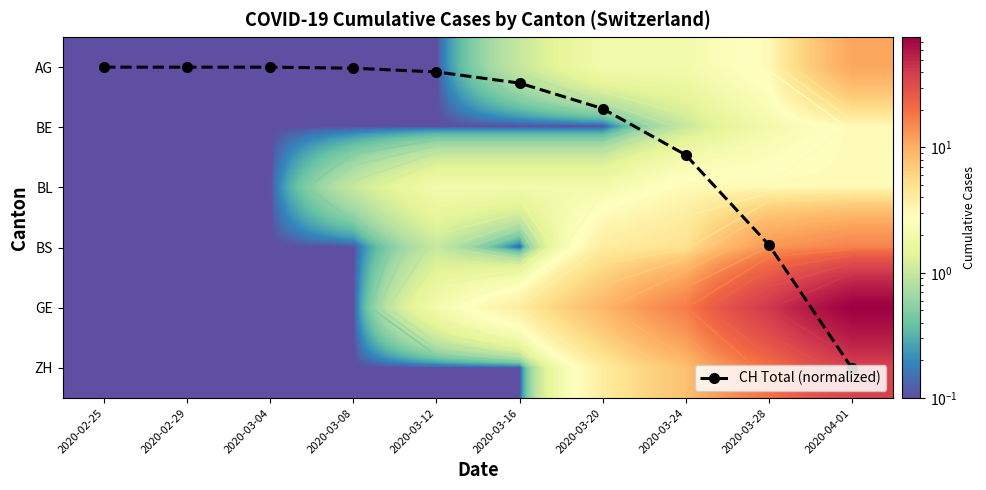

Is the value of GE at 2020-03-08 greater than the value of BL at 2020-02-29?

No